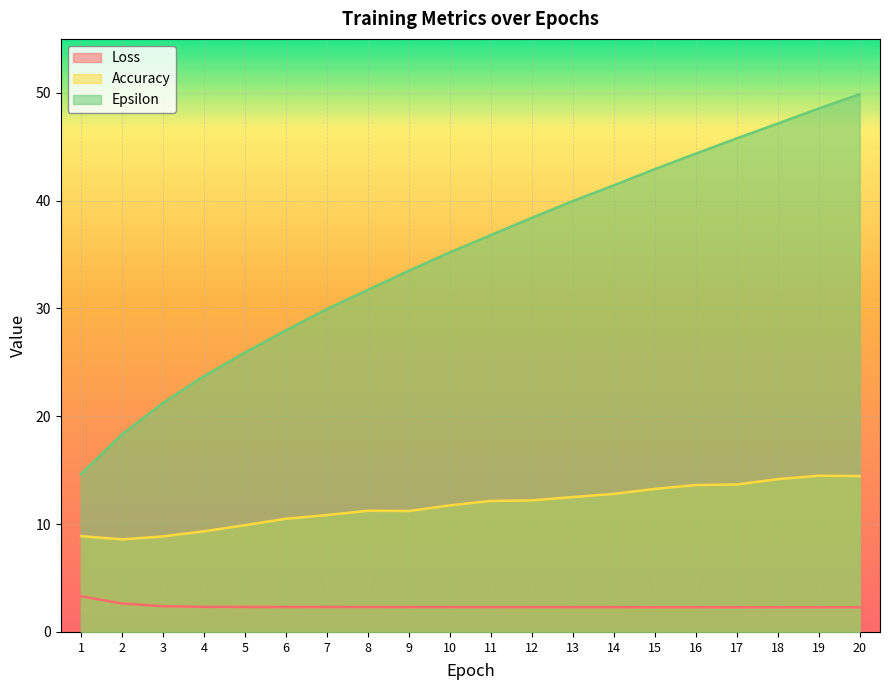

What is the sum of all Loss values?

47.4